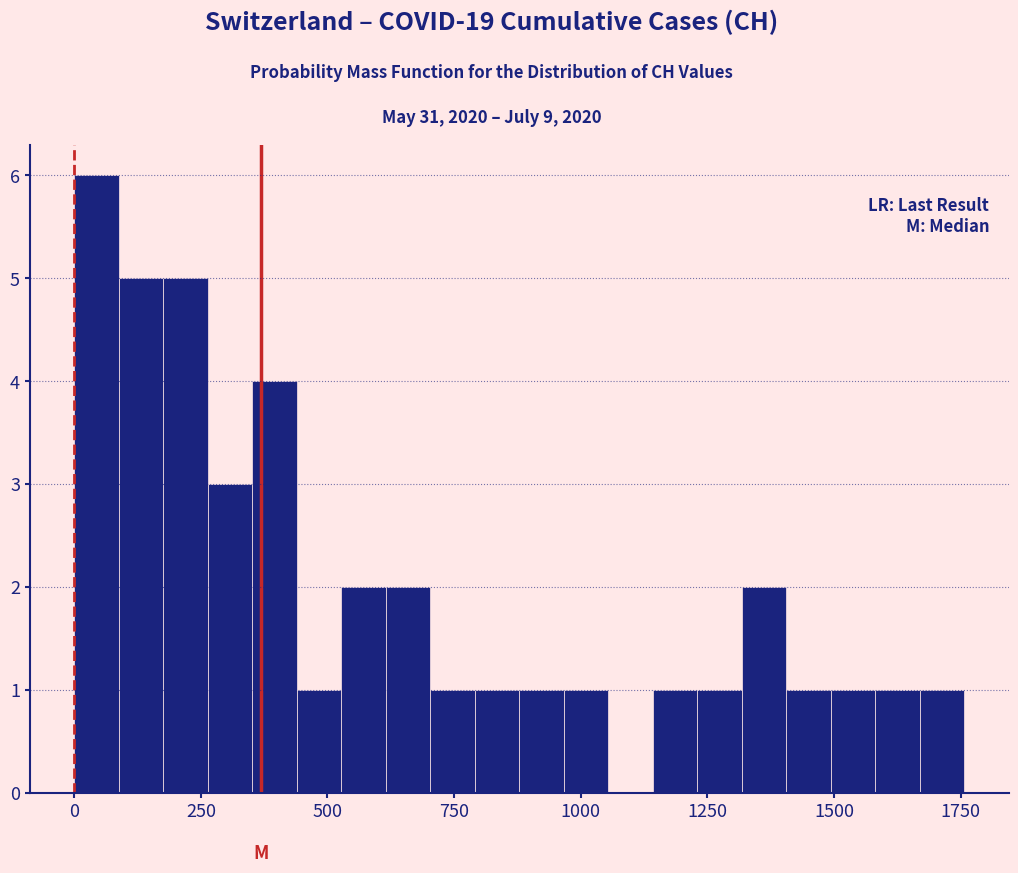

Read against the x-axis, roughly where is the centre of the tallest bar?

50